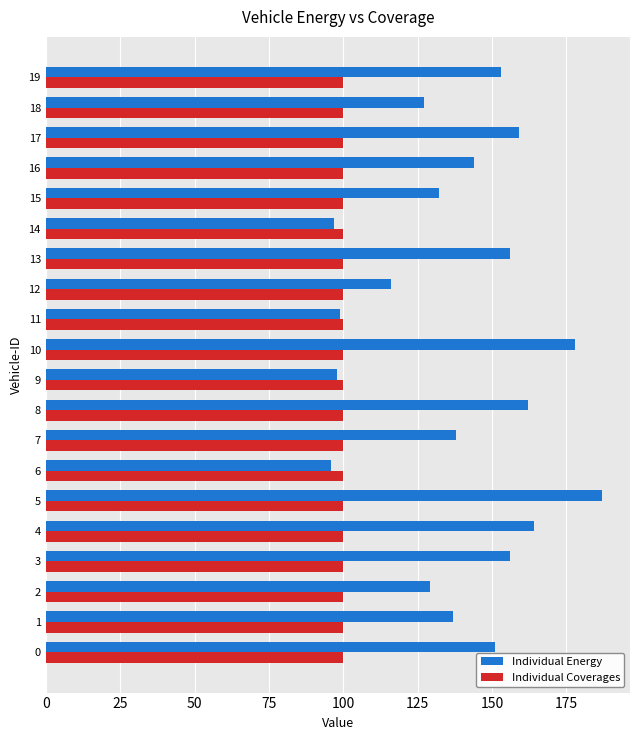

What is the average value of the Individual Energy series?

139